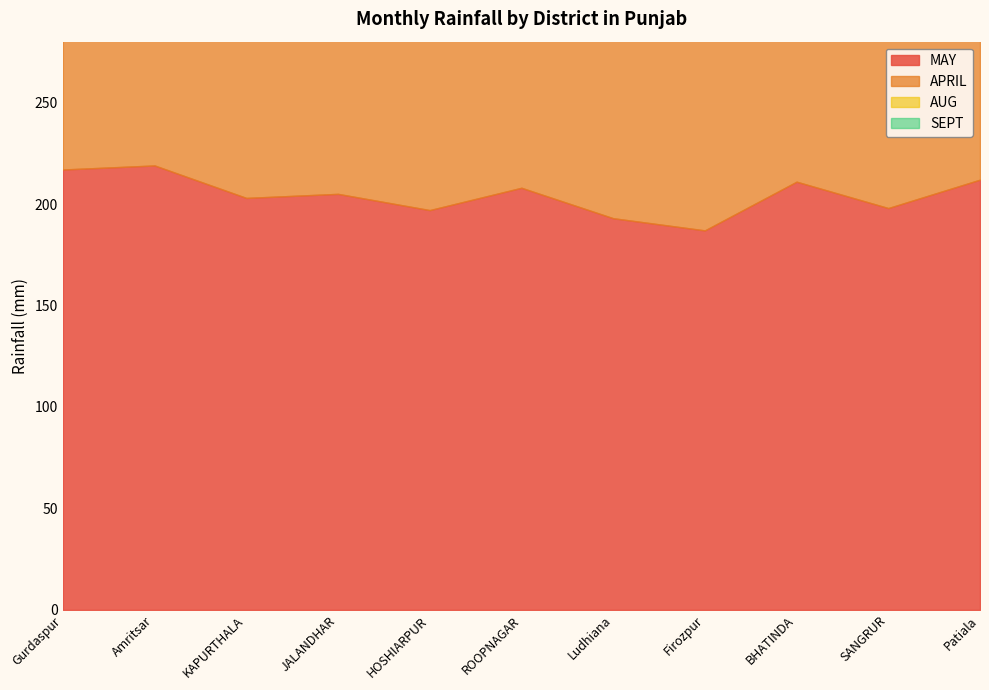

What is the label of the 11th point from the left?

Patiala